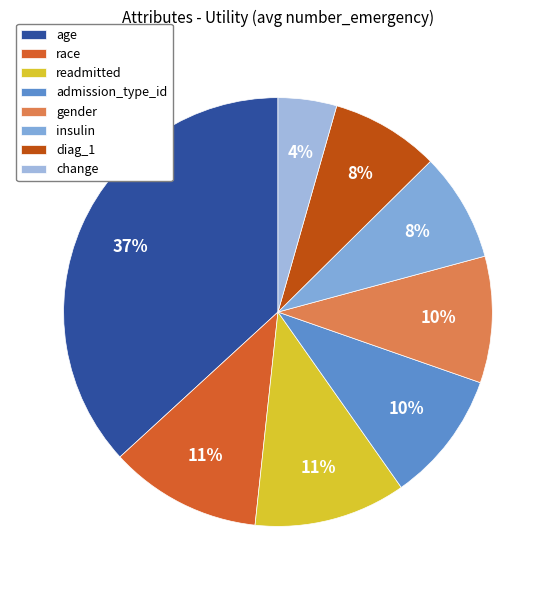

What percentage is NOT represented by change?

95.6%